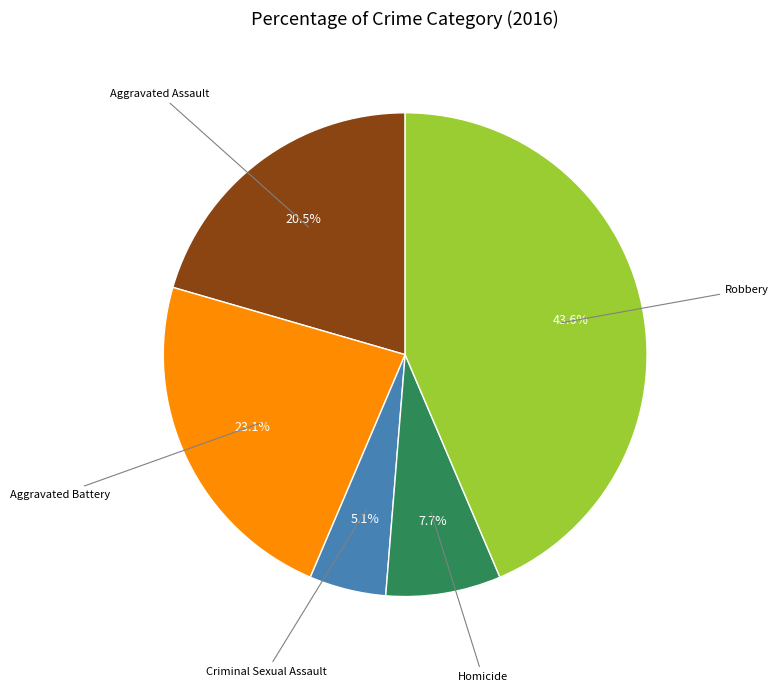

Does any single category account for the majority?

No